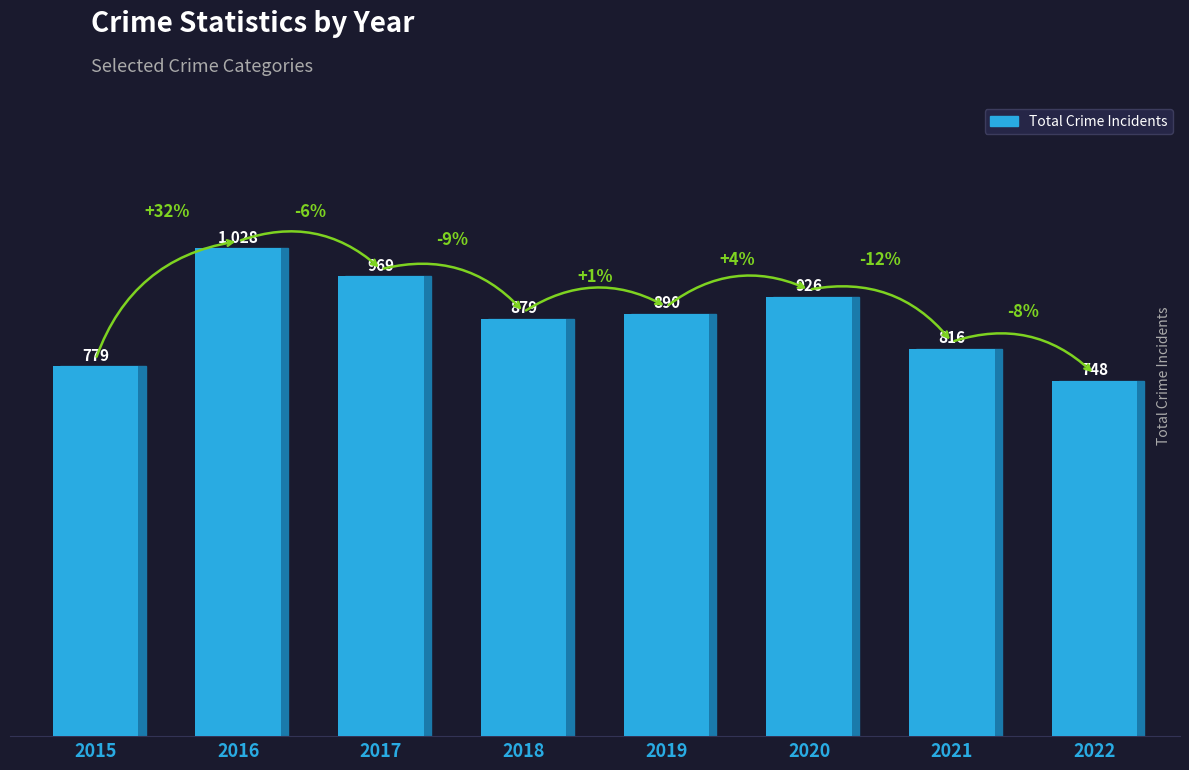

What is the difference between the maximum and minimum values?

280